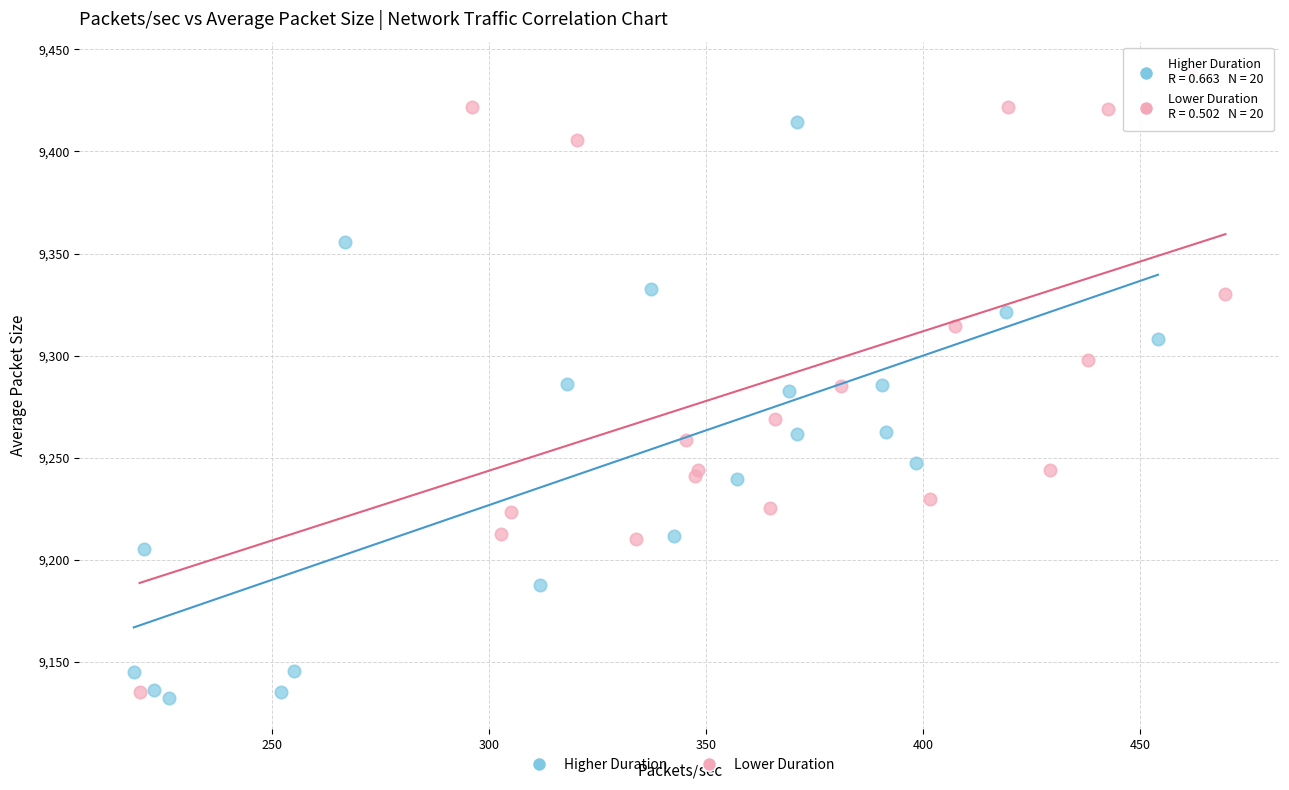

Which series has the largest Y range (max minus min)?

Lower Duration